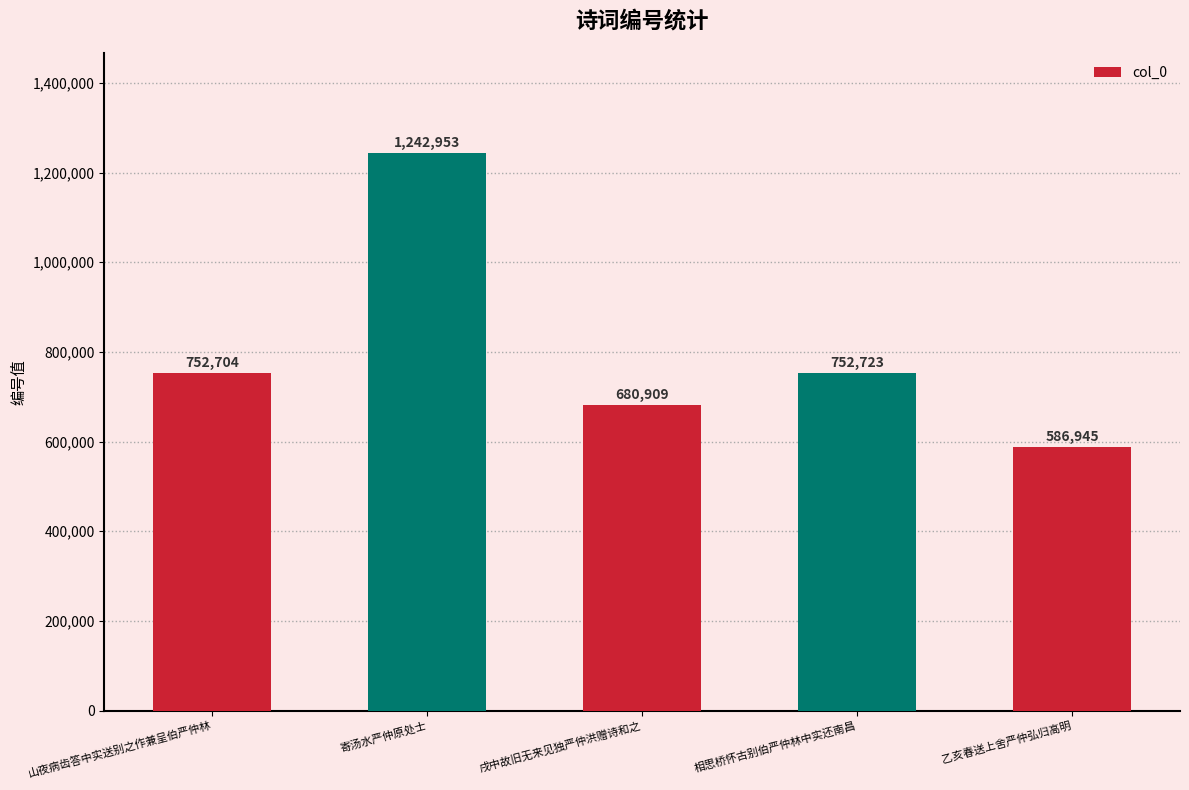

Where is the data nearest to the value 914949?

相思桥怀古别伯严仲林中实还南昌